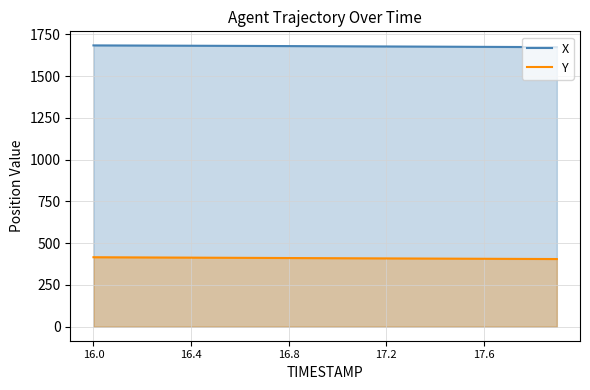

What is the sum of all Y values?

8199.5